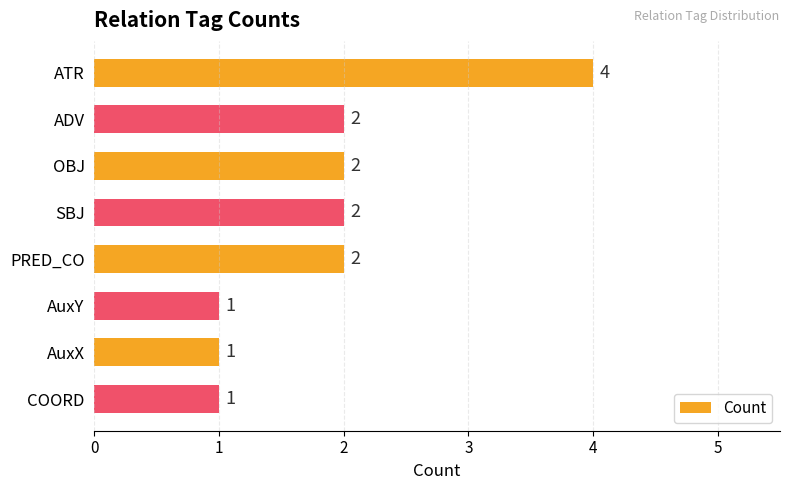

How many bars are there in total?

8